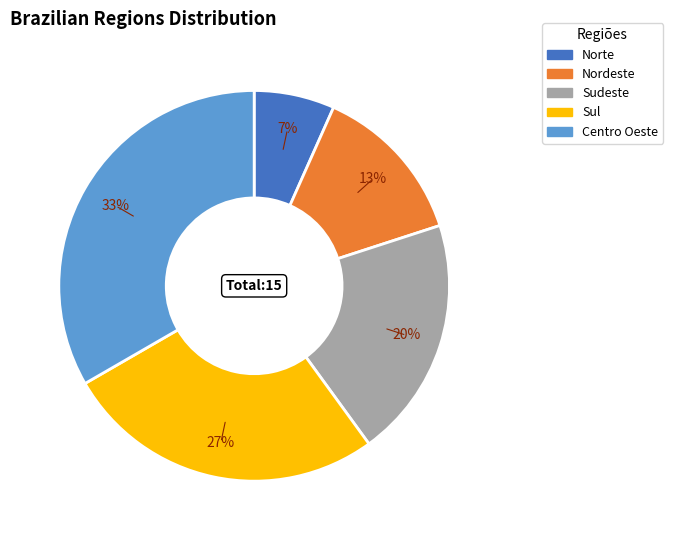

To the nearest percent, what is the average slice percentage?

20%